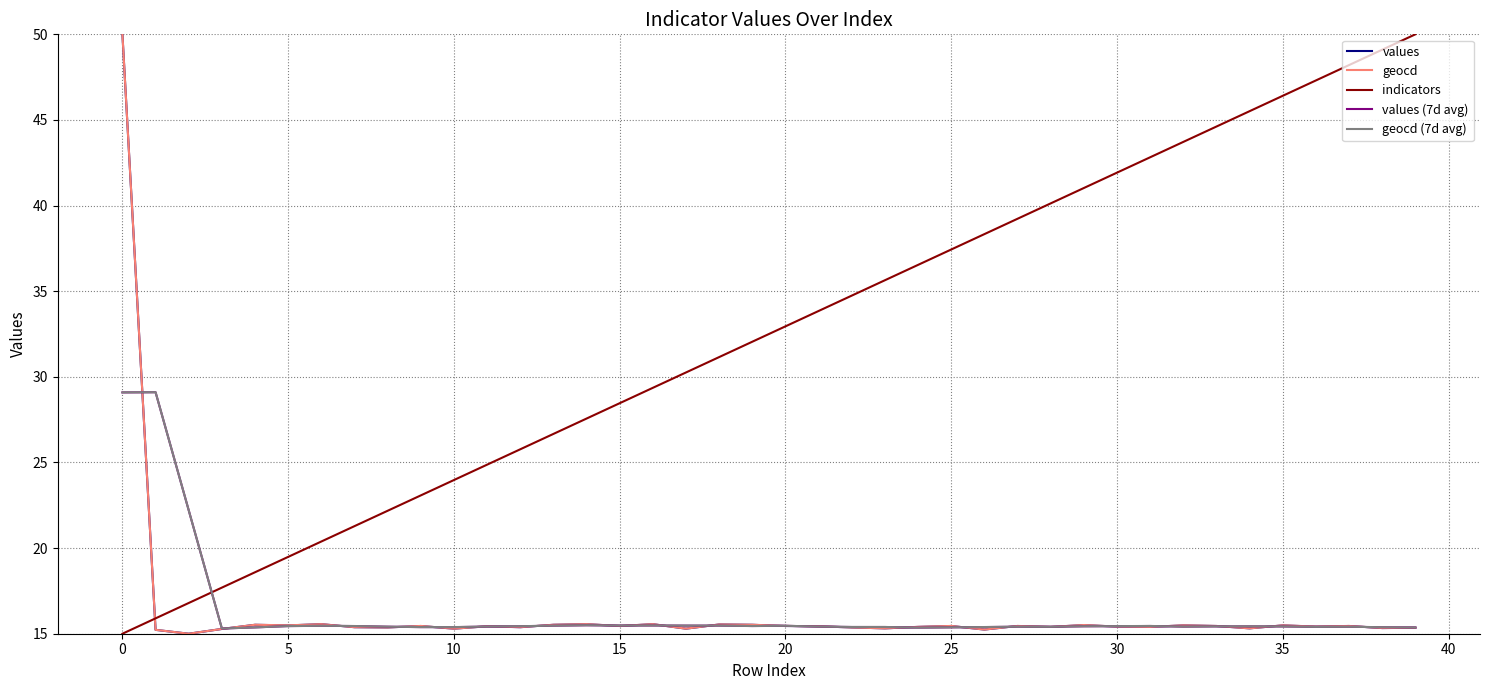

True or false: values has more than 1 points higher than both neighbors.

True